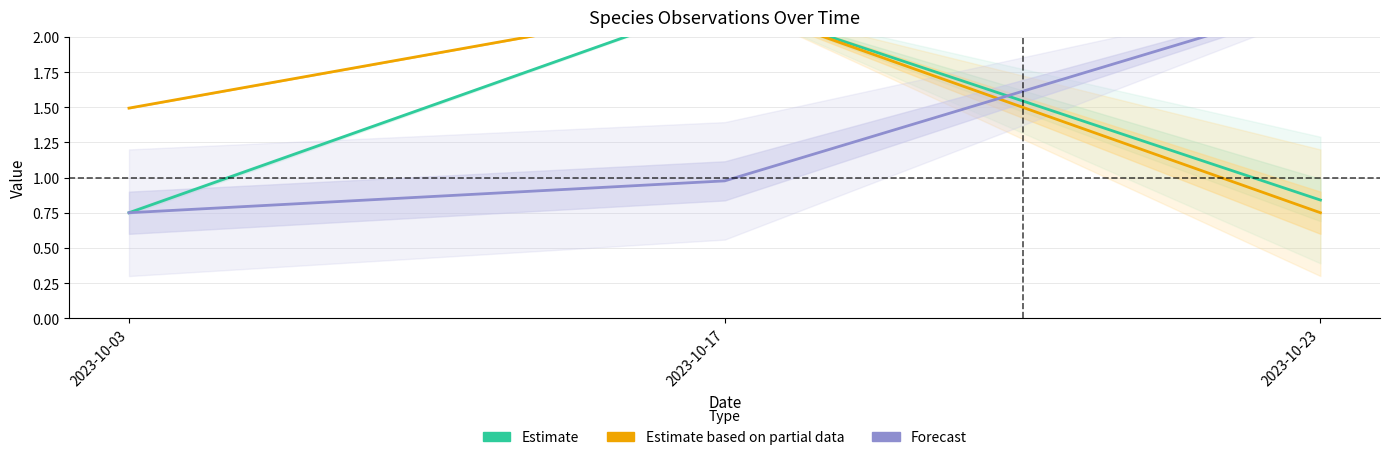

Between 2023-10-23 and 2023-10-17, which is larger?

2023-10-17